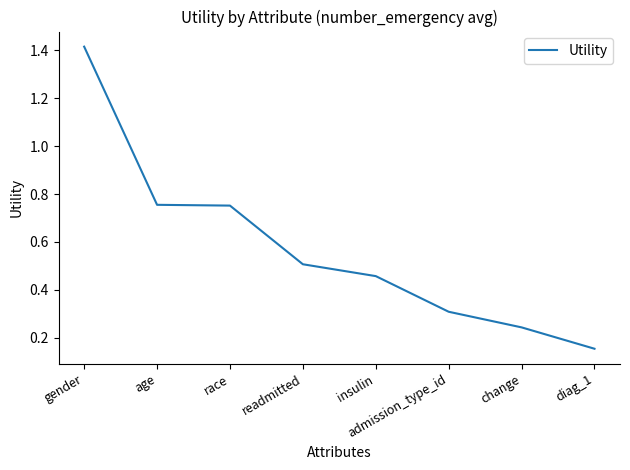

True or false: the data has more than 1 interior local peaks.

False